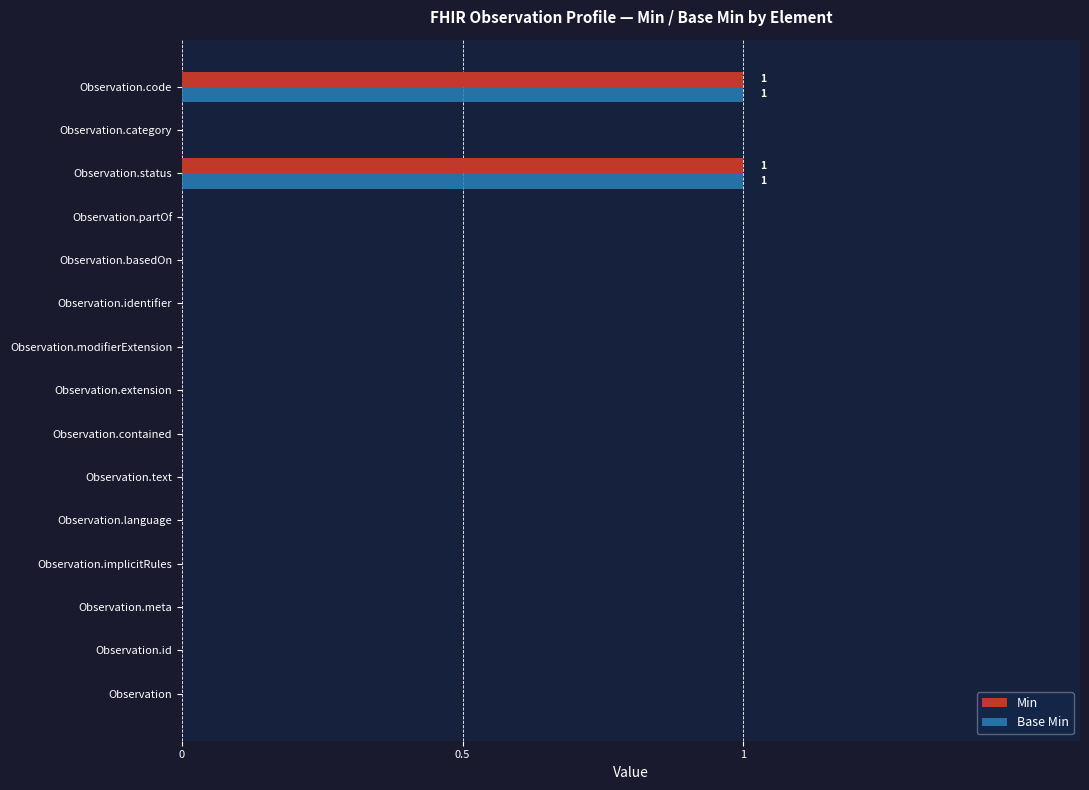

The value of Base Min at Observation.status is 1. True or false?

True